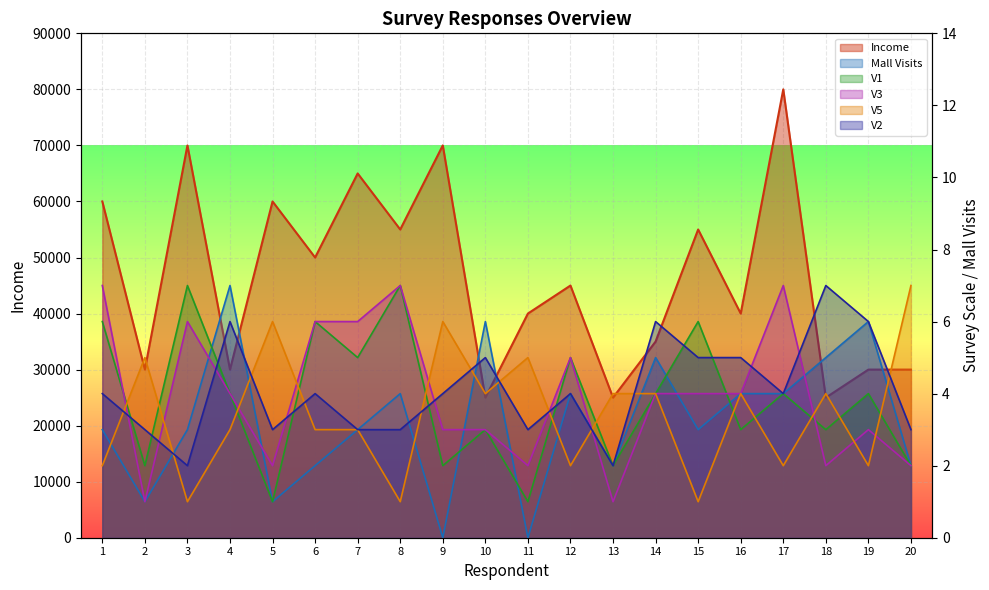

What are all the series names shown in the legend?

Income, Mall Visits, V1, V3, V5, V2